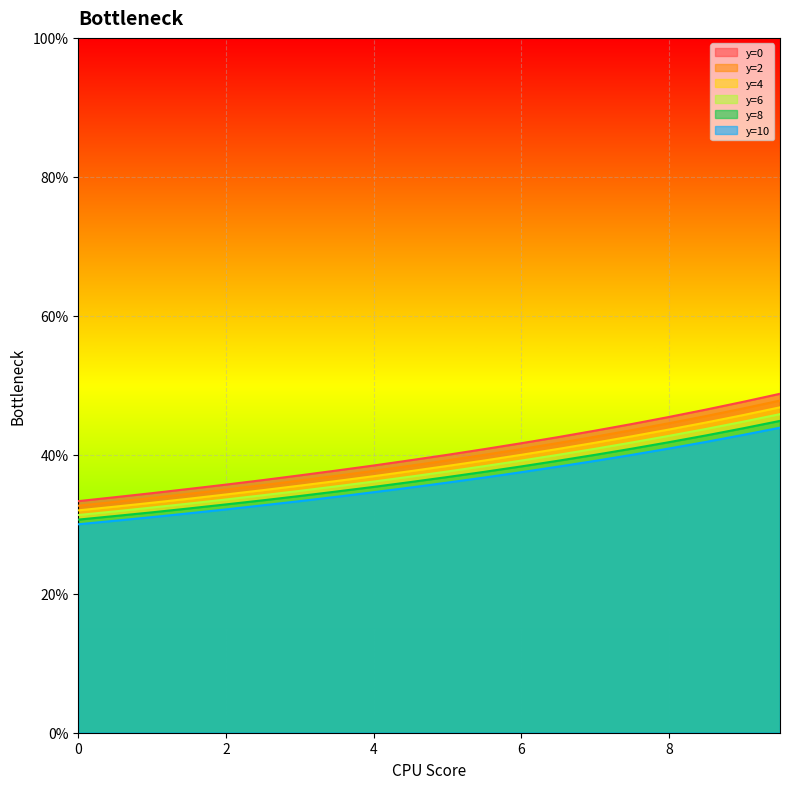

What is the smallest value displayed?

3.0